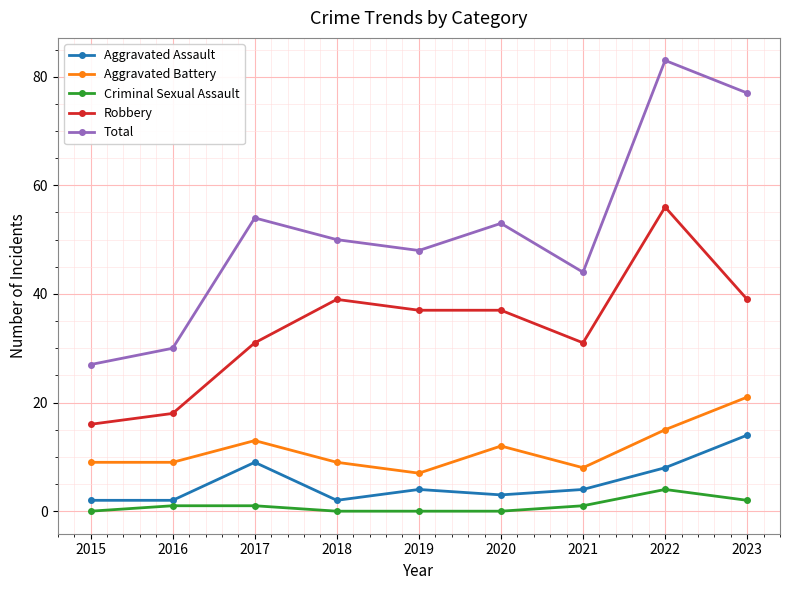

True or false: Robbery has more than 1 interior local peaks.

True